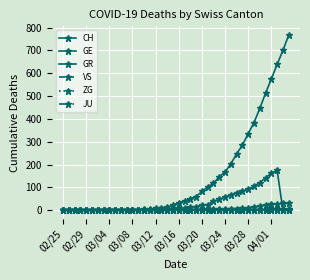

Which category has the lowest value across all series?

02/25